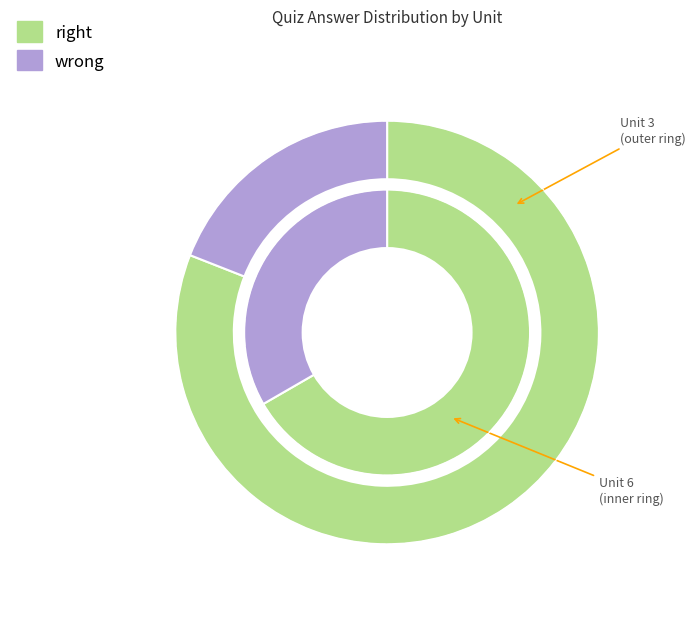

What percentage do Unit 6 and Unit 3 together represent?

100.0%